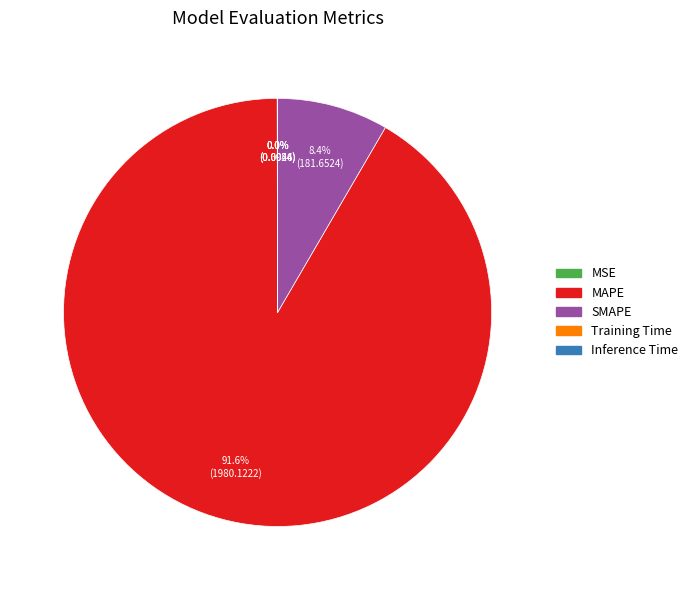

Is there any slice that represents more than half of the pie?

Yes